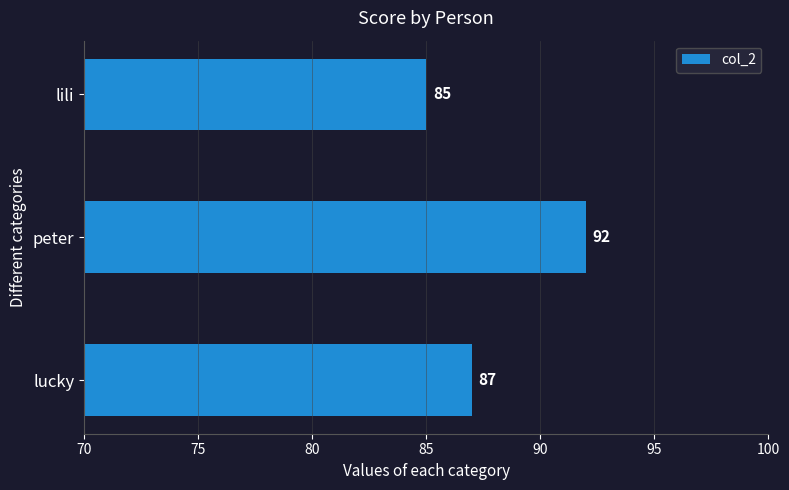

Where is the data nearest to the value 88?

lucky